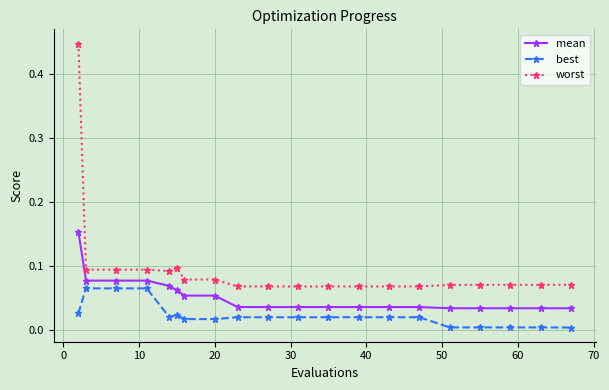

Which series has the widest spread of values?

worst